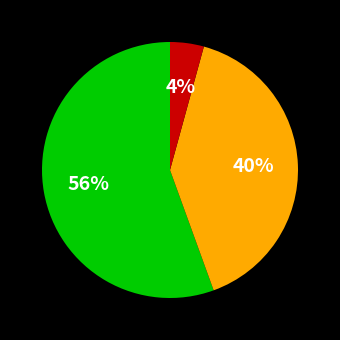

To the nearest percent, what is the average slice percentage?

33%